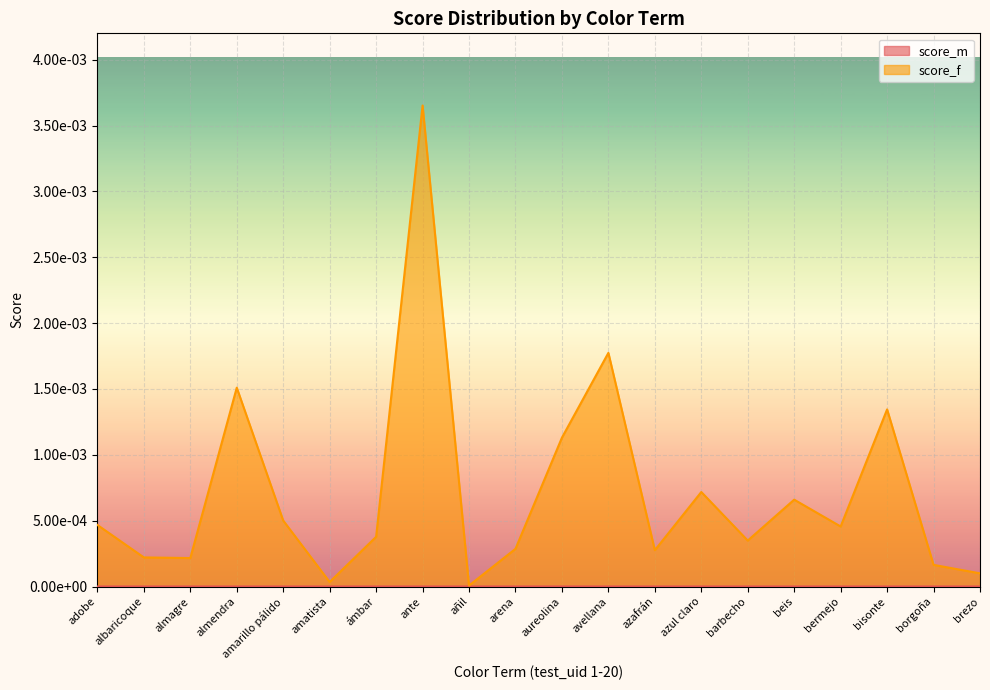

How many points are lower than both their immediate neighbors (excluding endpoints)?

6